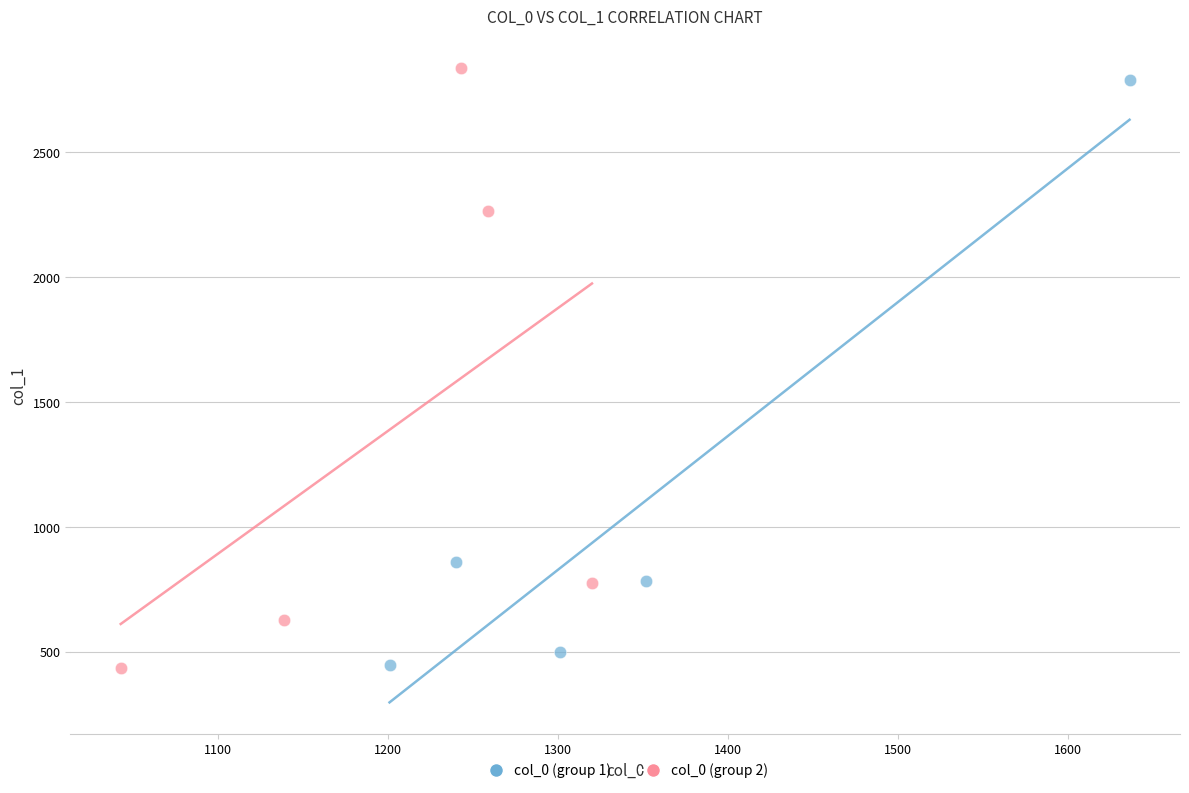

Which series contains the highest Y value?

col_0 (group 2)